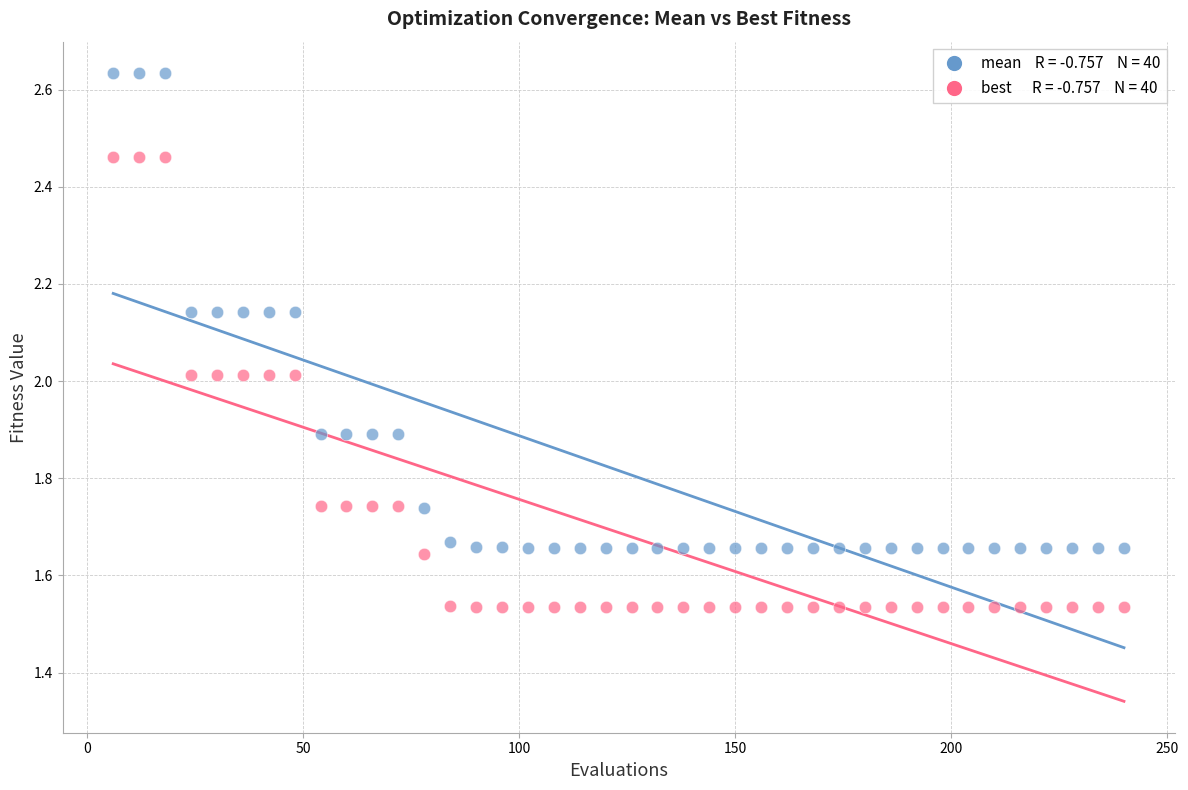

Across all data points, what is the range of Y values (max minus min)?

1.1